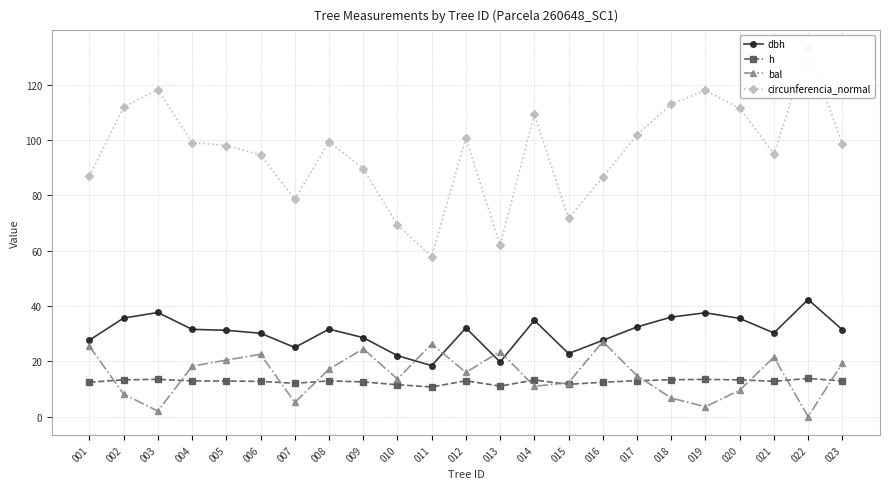

List the series in order of their peak value, highest first.

circunferencia_normal, dbh, bal, h